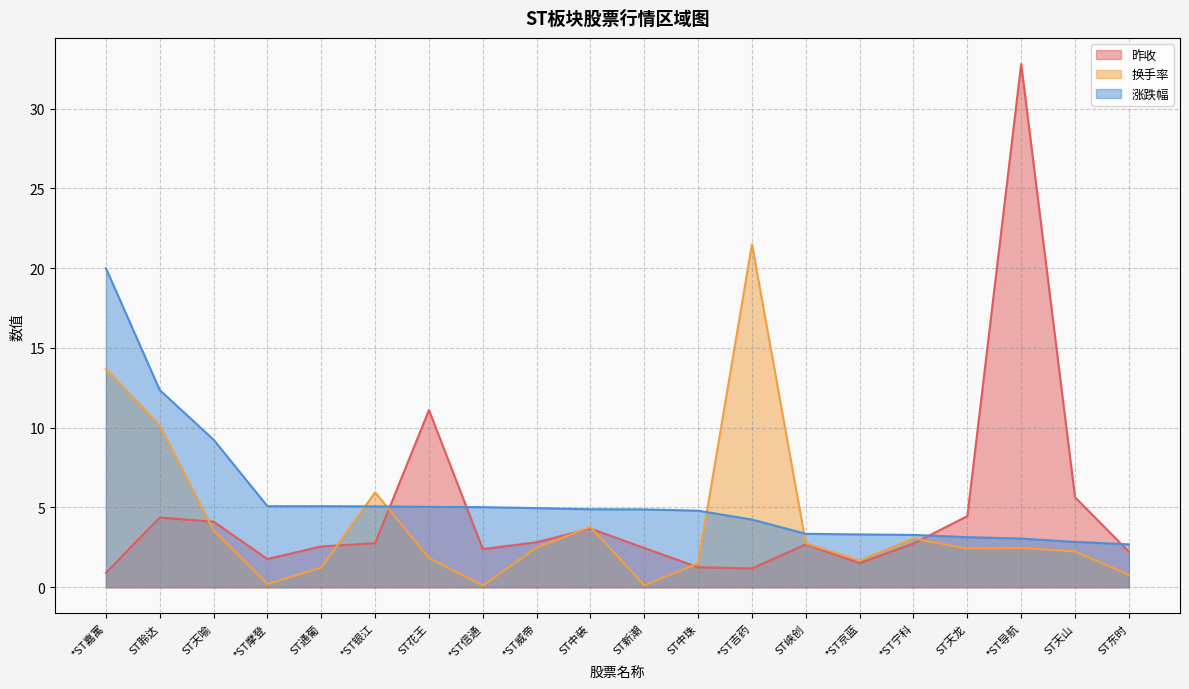

Which series has the largest total across all categories?

涨跌幅